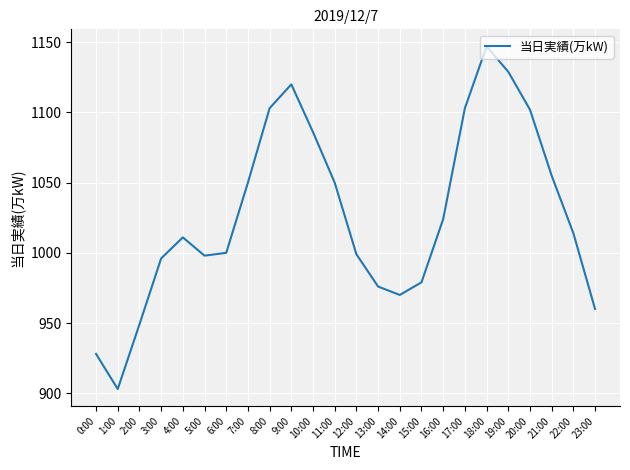

How many lines are shown in the chart?

1